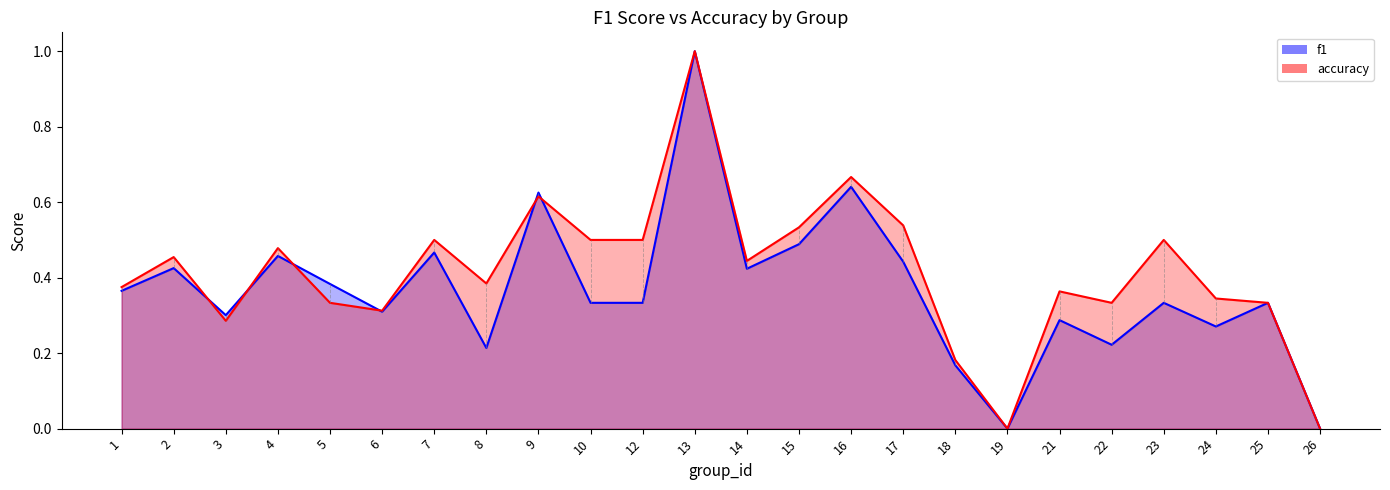

The accuracy series shows 0.5 at 13. True or false?

False